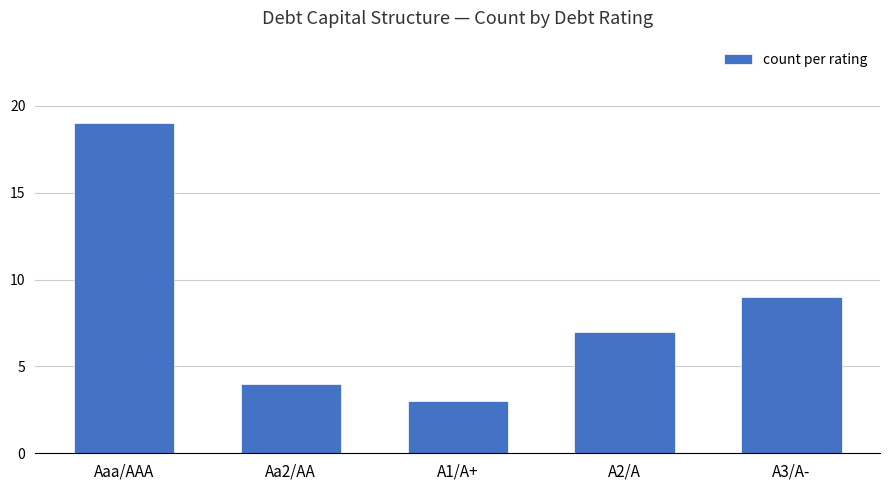

How many distinct data groups are displayed?

1